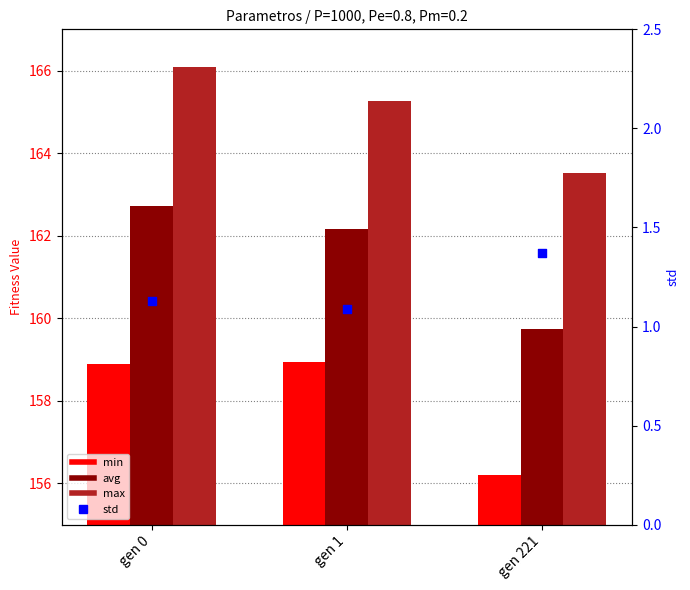

Which series has the largest Y range (max minus min)?

avg